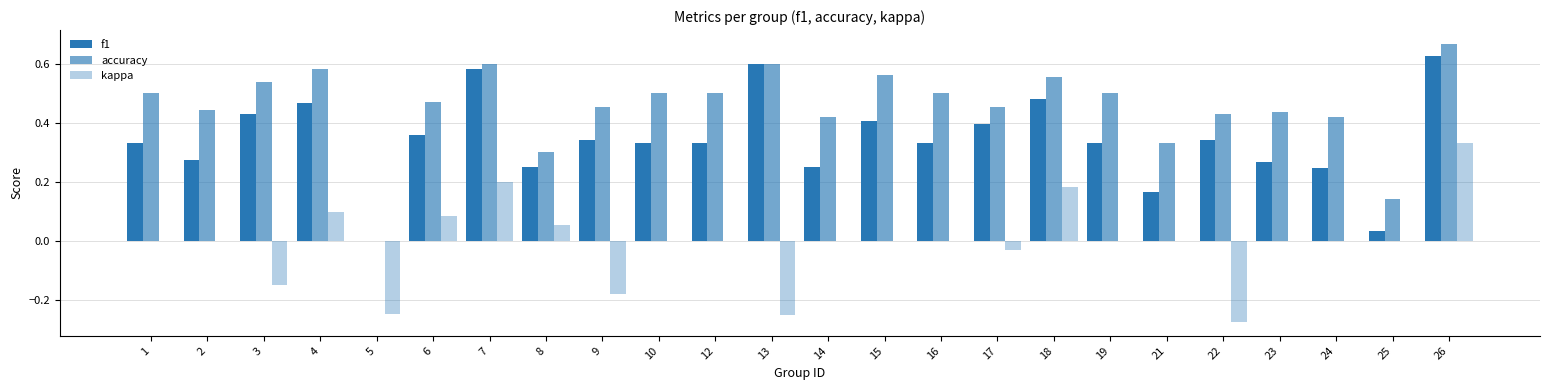

What is the difference between the highest and lowest values at 1?

0.5